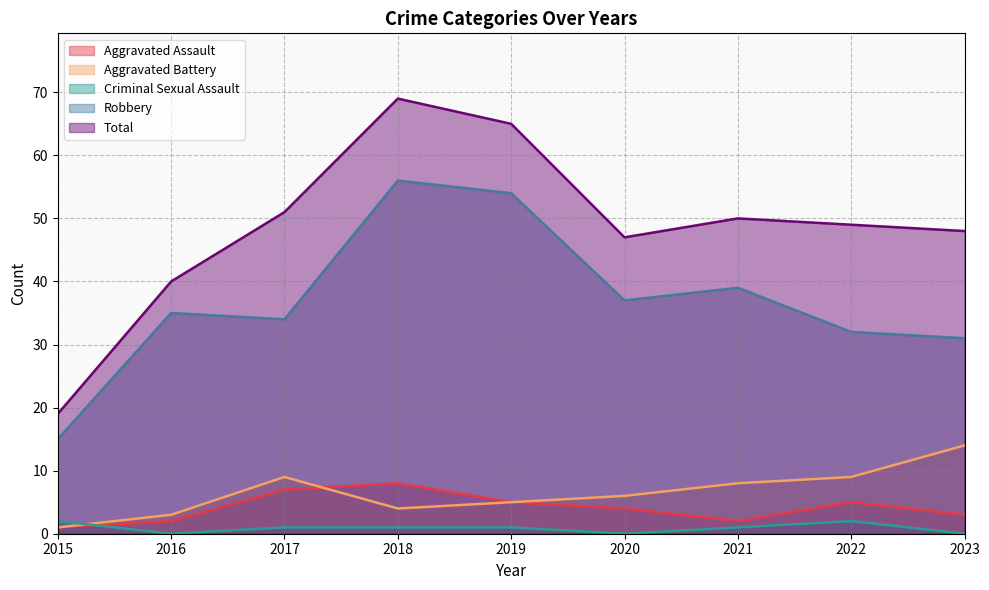

How many lines are shown in the chart?

5